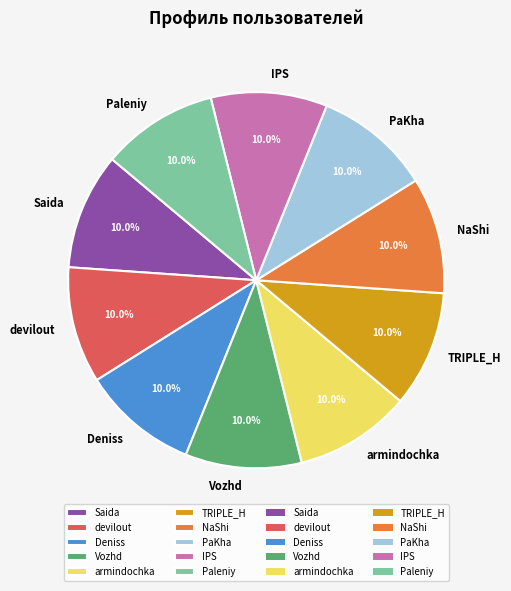

How many slices are in this pie chart?

10